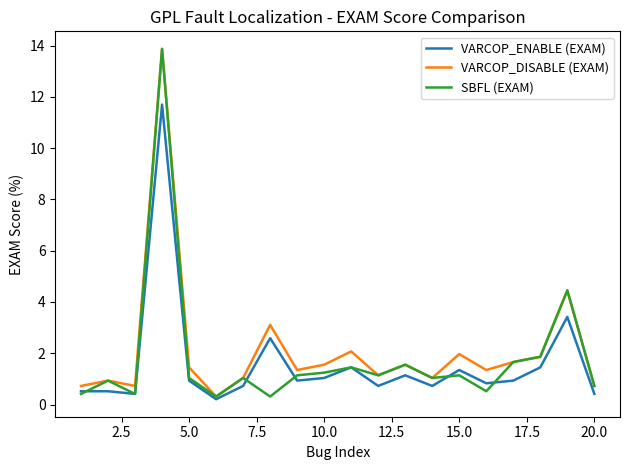

What is the greatest value displayed?

13.9